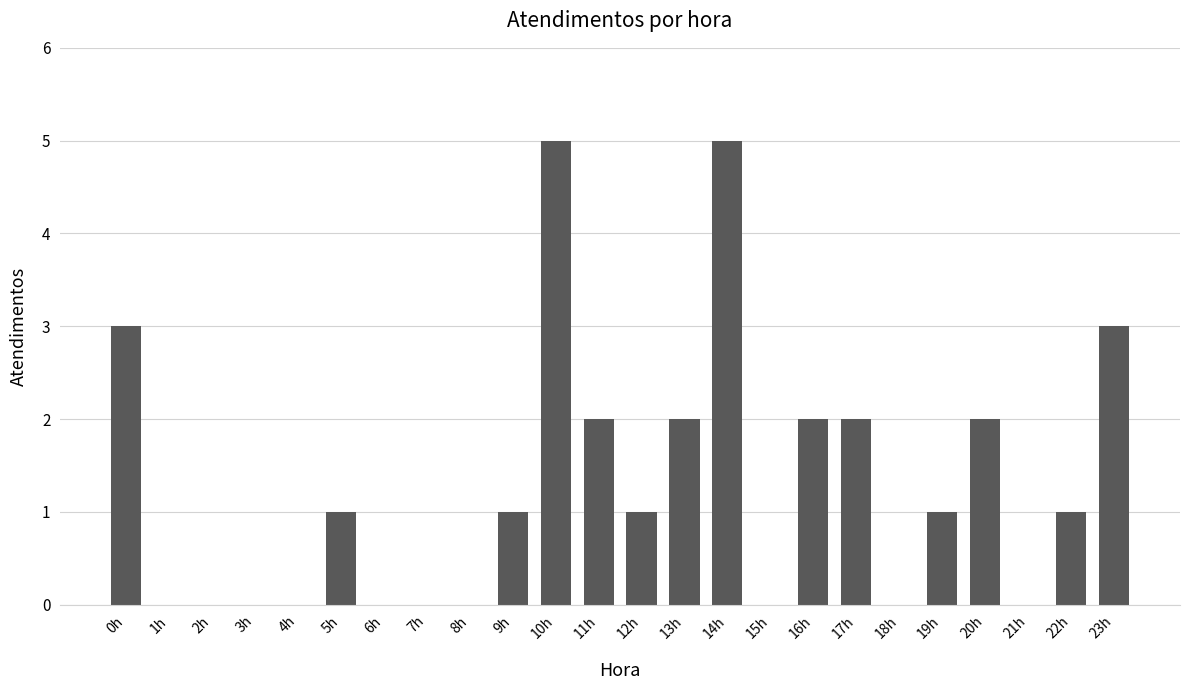

Count the number of data series in this chart.

1